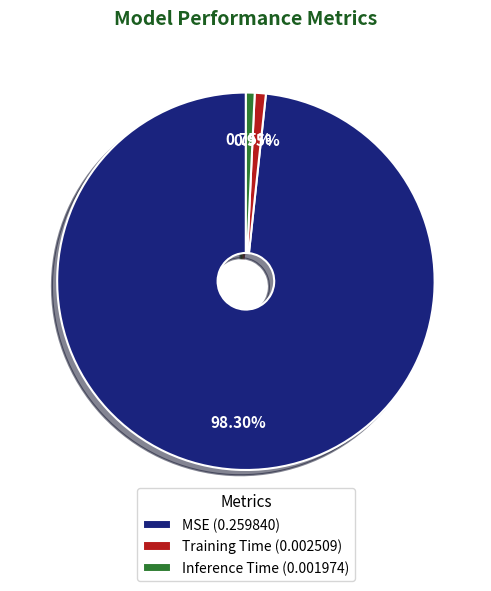

To the nearest percent, what is the combined percentage of MSE and Inference Time?

99%